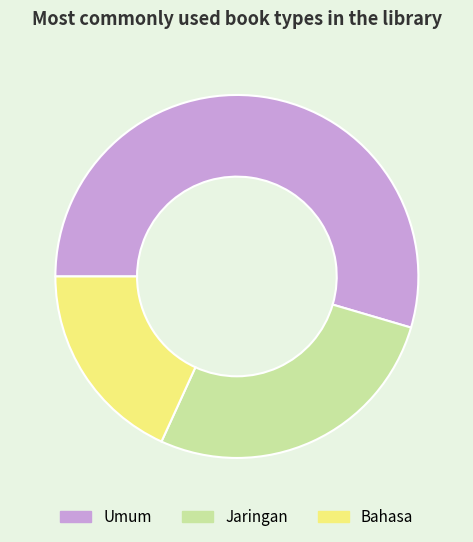

Approximately how many times larger is the value at Bahasa compared to Jaringan?

0.7